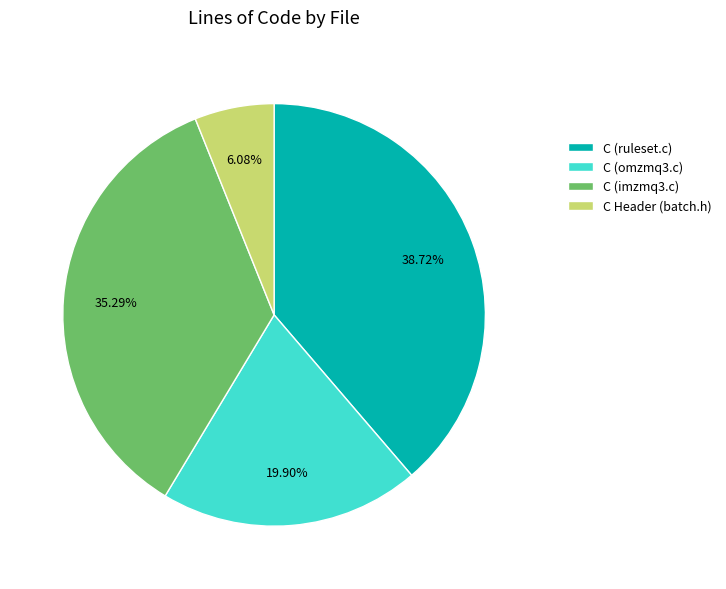

To the nearest percent, what is the average slice percentage?

25%